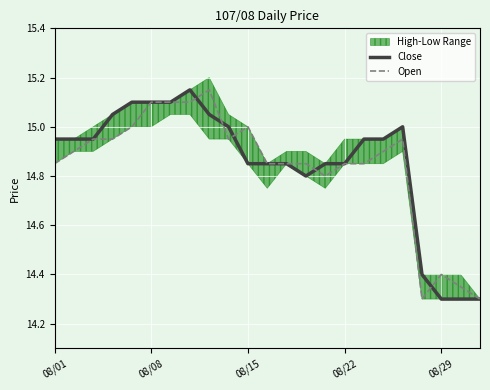

The Open series shows 7.3 at 08/29. True or false?

False